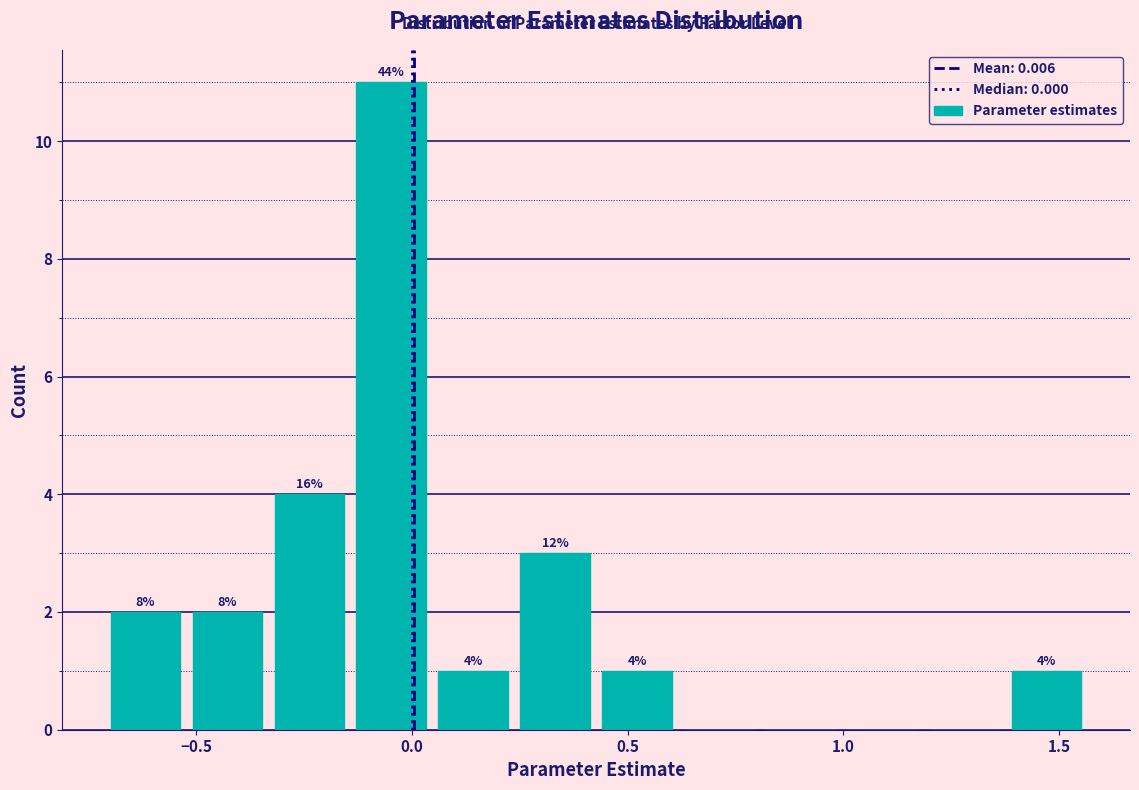

Read against the x-axis, roughly where is the centre of the tallest bar?

-0.05